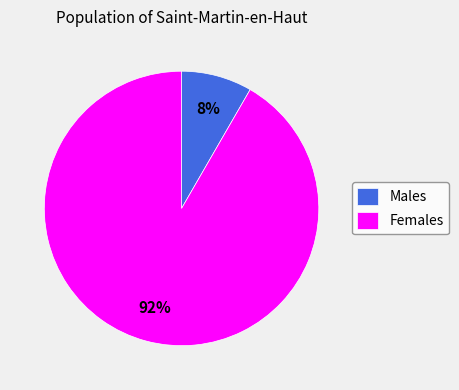

True or false: Males accounts for 19% of the total.

False